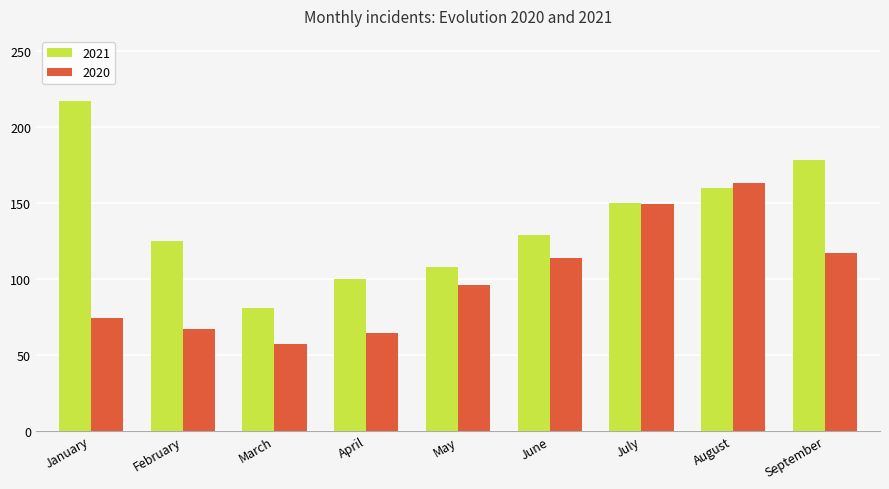

Between March and April, which series saw the biggest shift?

2021